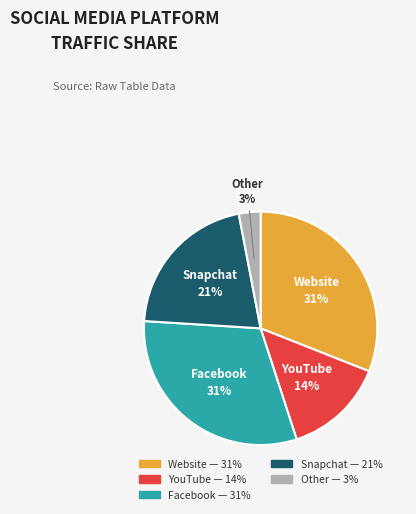

Which has a higher value, Website or Snapchat?

Website